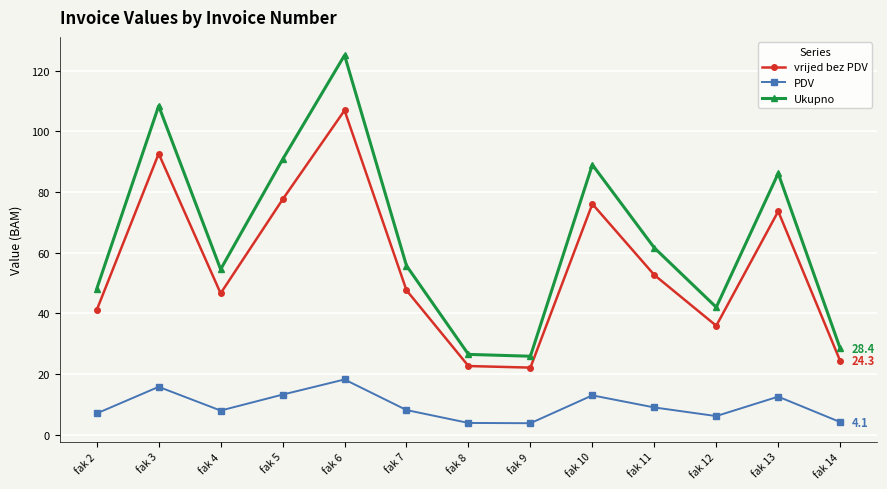

What is the value of the vrijed bez PDV point at the 3rd from the left?

46.6